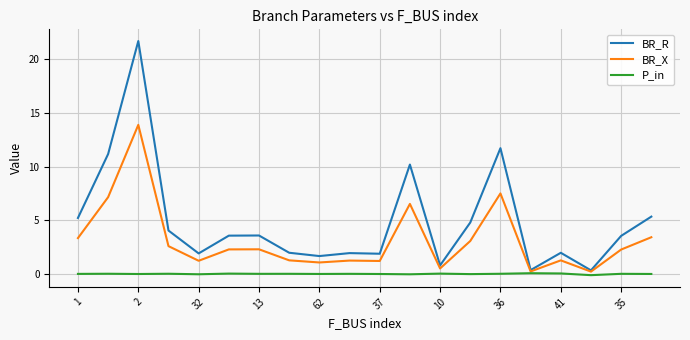

List the series in order of their overall mean, lowest first.

P_in, BR_X, BR_R